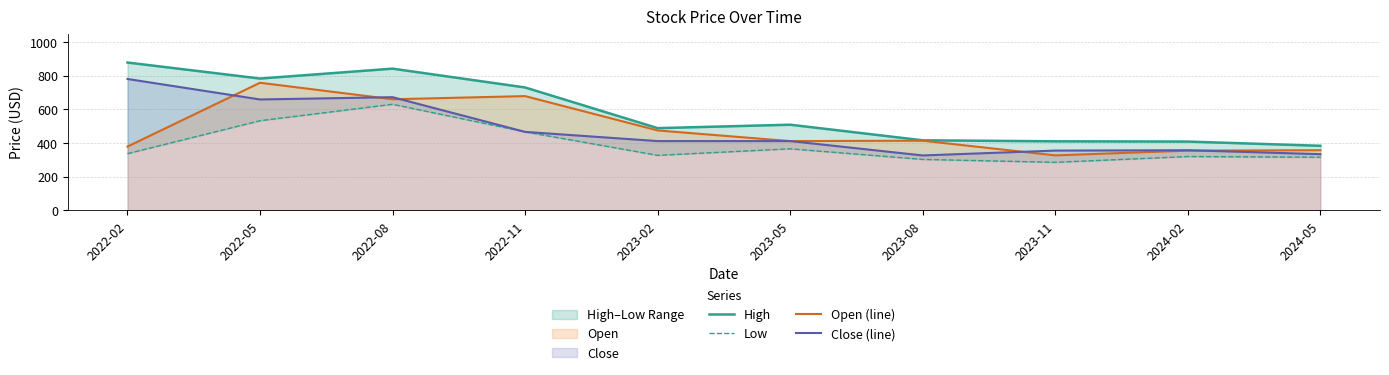

What is the value of the Close (line) point at the 4th from the left?

466.4